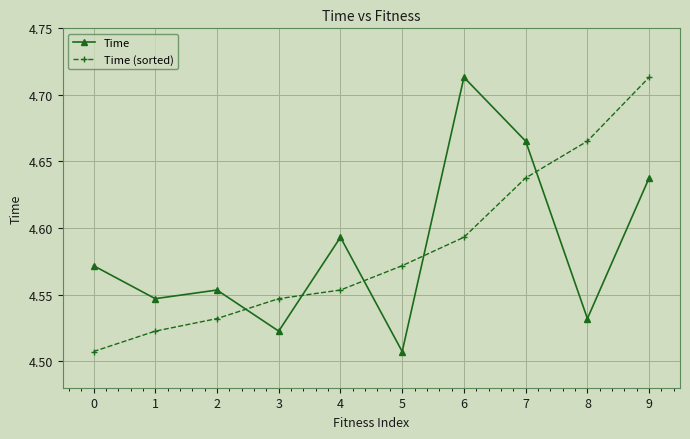

True or false: Time has more than 1 points higher than both neighbors.

True